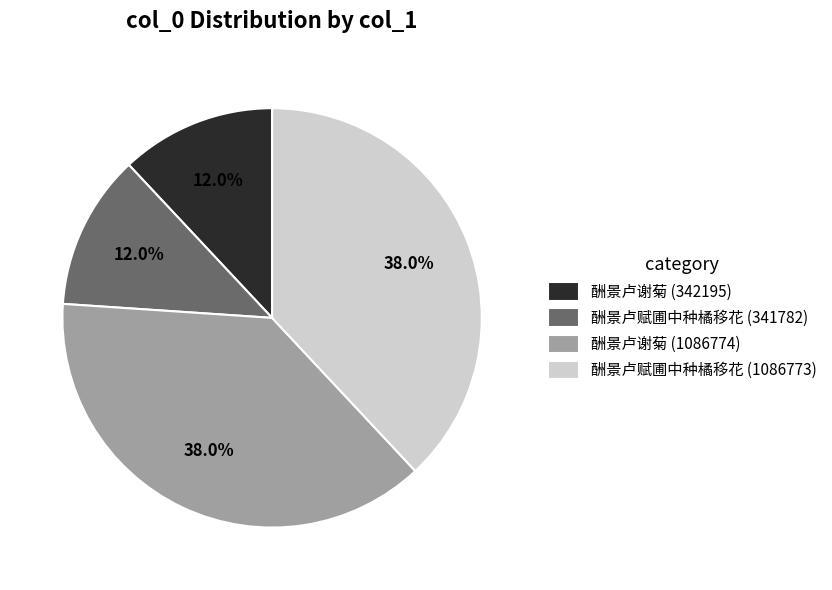

Is there any slice that represents more than half of the pie?

No